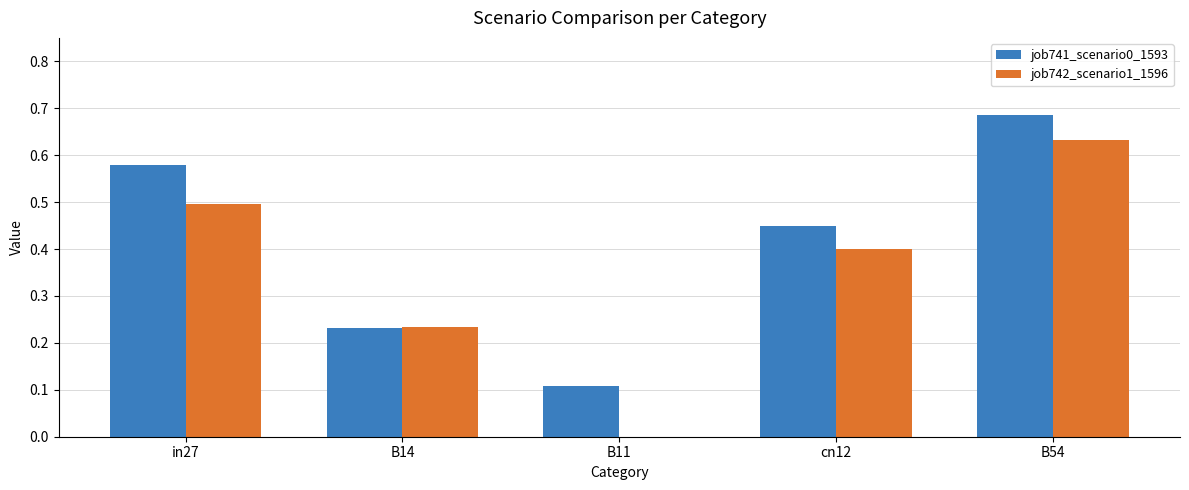

Are the bars horizontal?

No